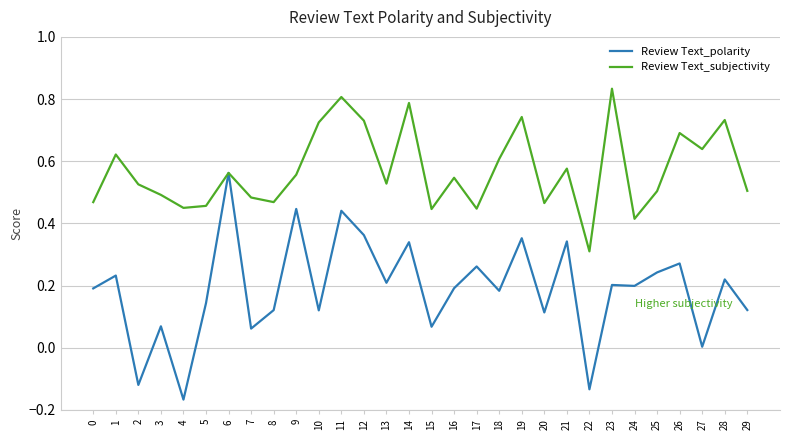

True or false: Review Text_polarity has a value of 0.4 at 17.

False